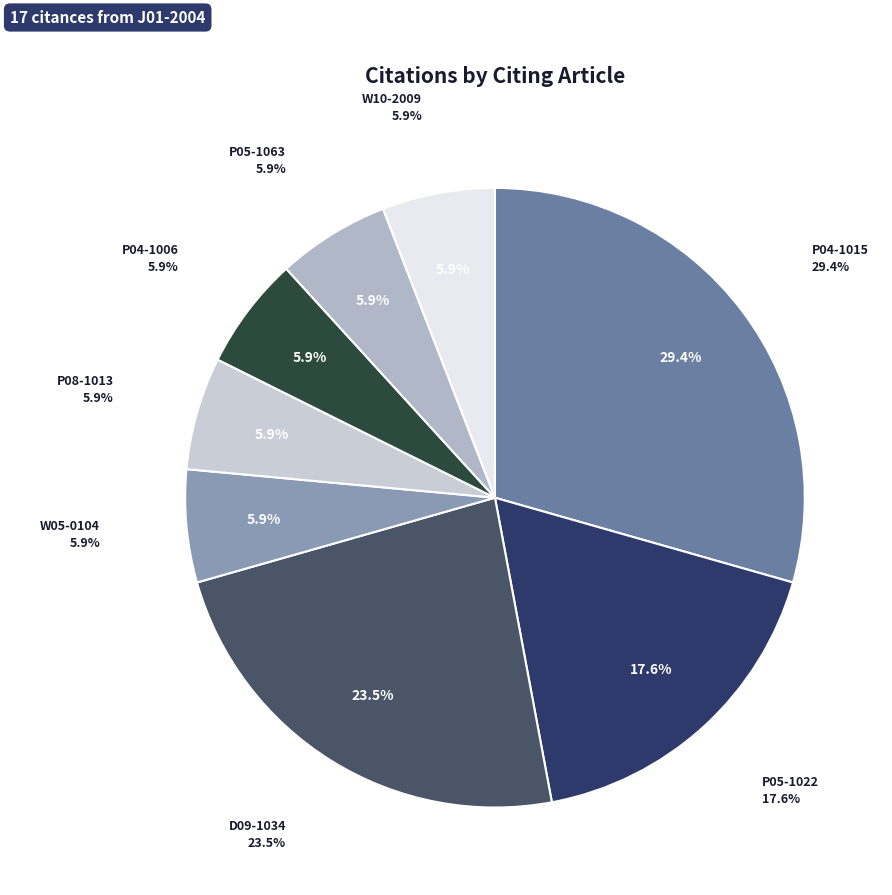

What percentage do D09-1034 and W05-0104 together represent?

29.4%